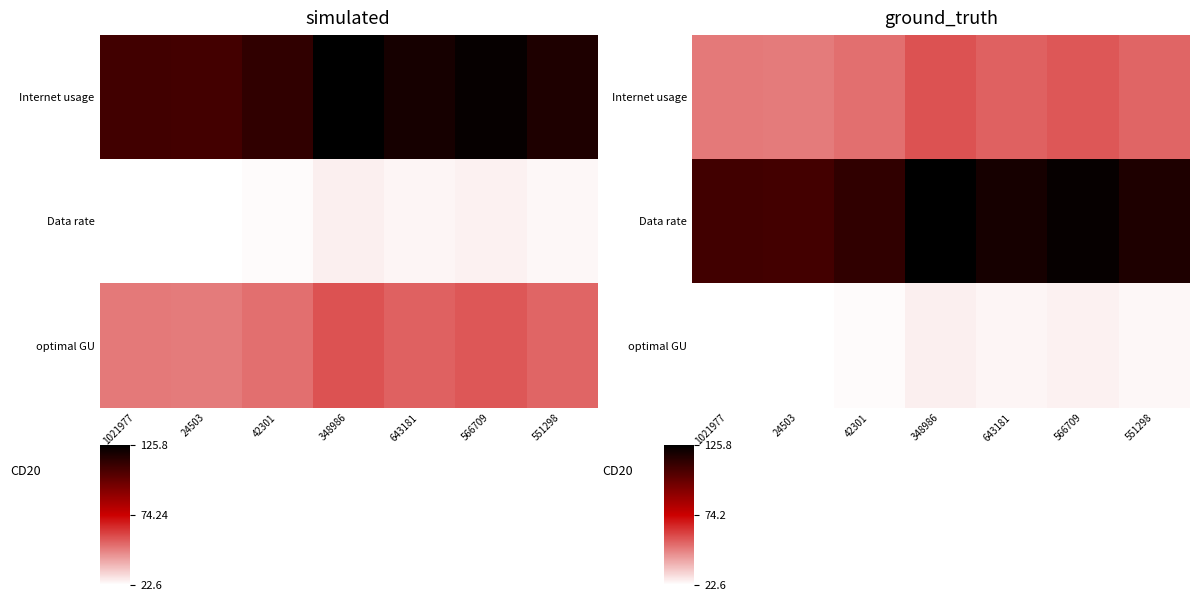

True or false: optimal GU has a value of 37.4 at 348986.

False